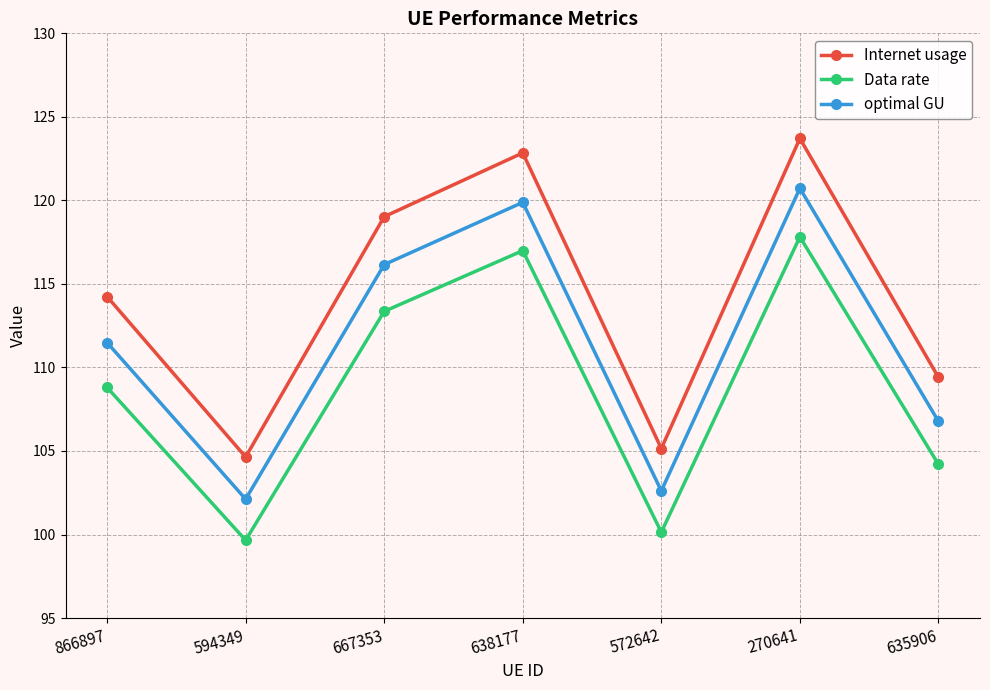

Rank the series by their average value, from lowest to highest.

Data rate, optimal GU, Internet usage